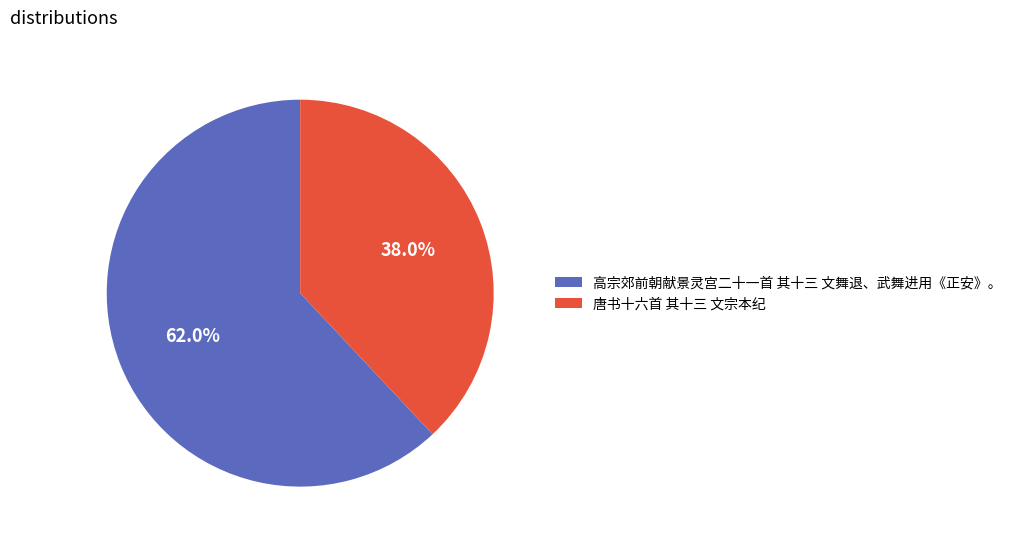

What is the largest slice in the pie chart?

高宗郊前朝献景灵宫二十一首 其十三 文舞退、武舞进用《正安》。